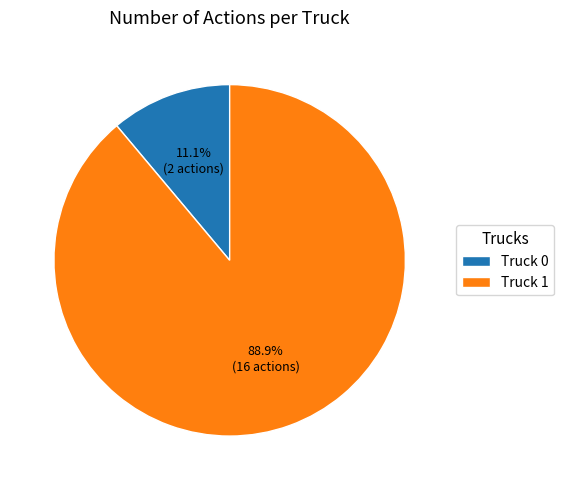

True or false: Truck 0 accounts for 1% of the total.

False